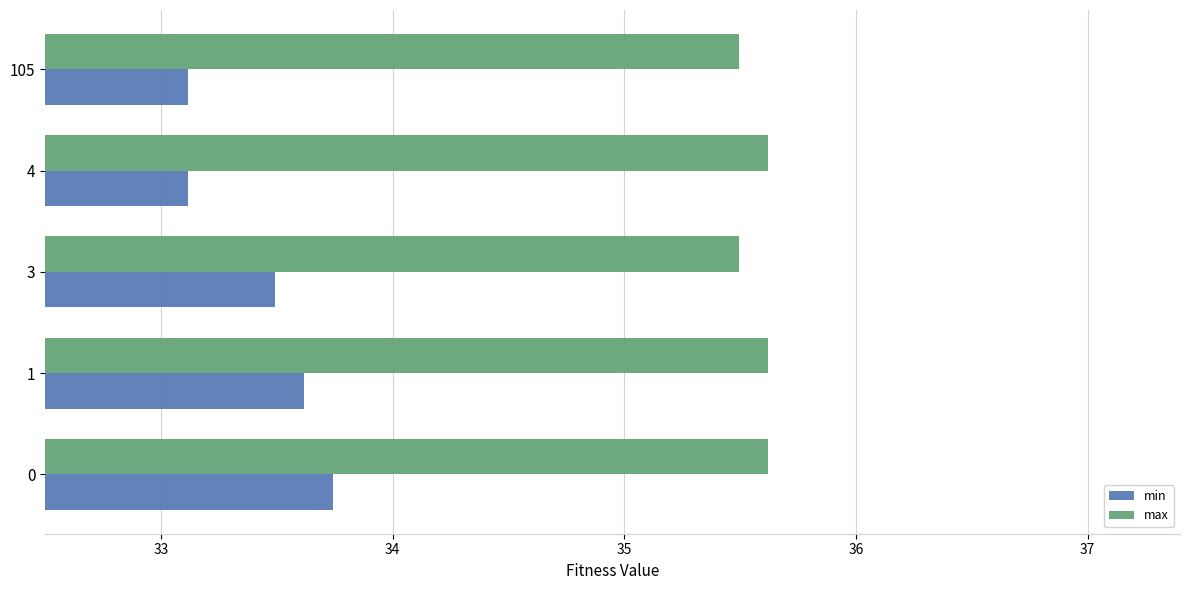

List the series in order of their peak value, lowest first.

min, max